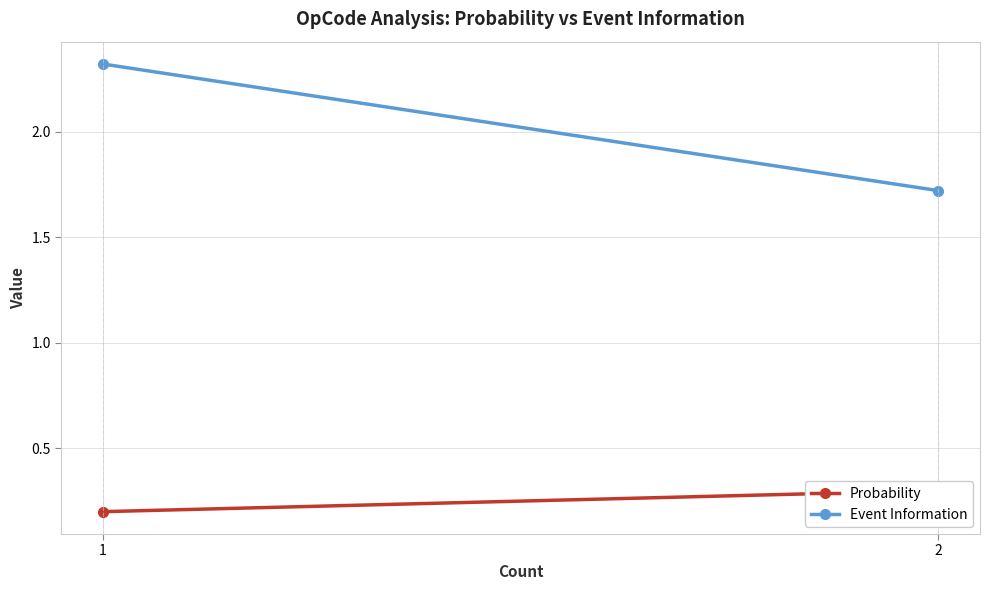

Reading left to right, list all the values displayed in this chart.

Probability: 1=0.2	2=0.3
Event Information: 1=2.3	2=1.7